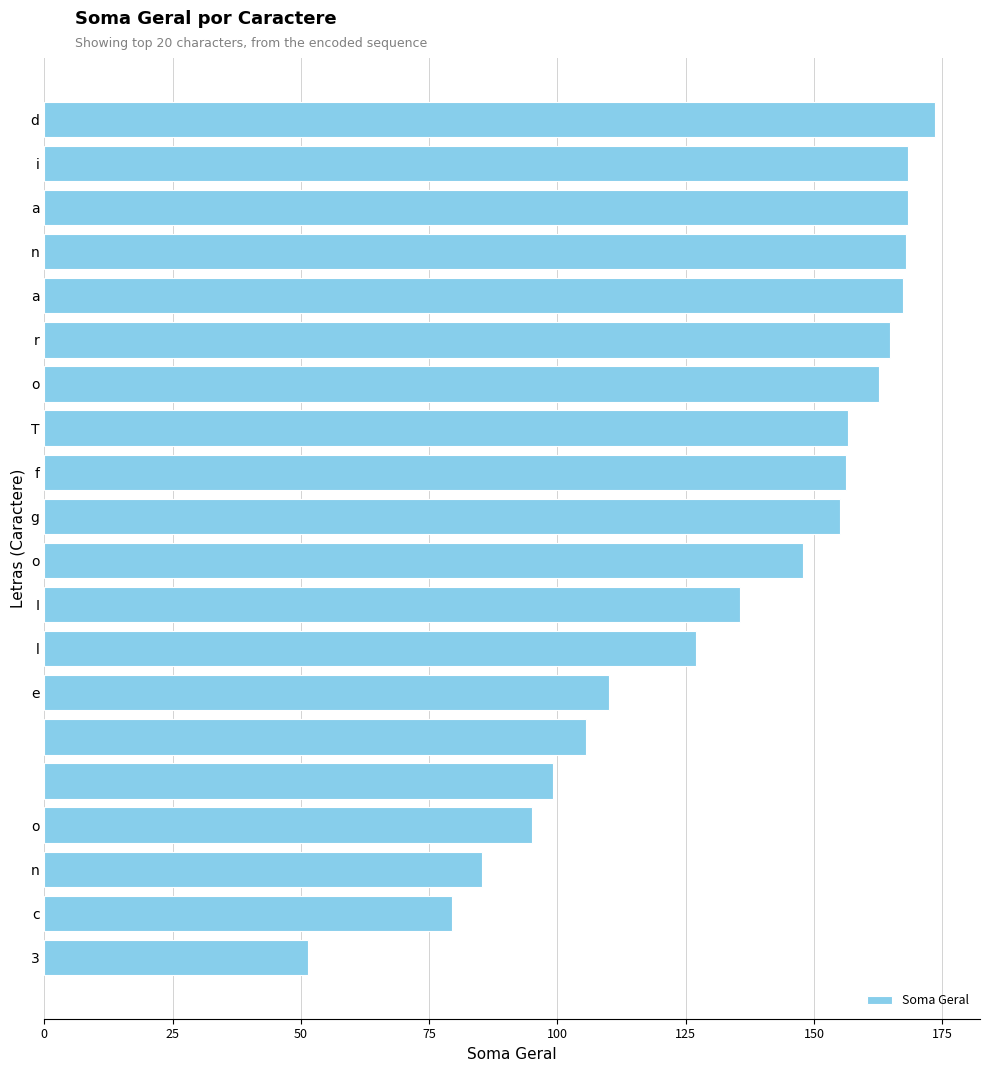

What is the greatest value displayed?

173.7